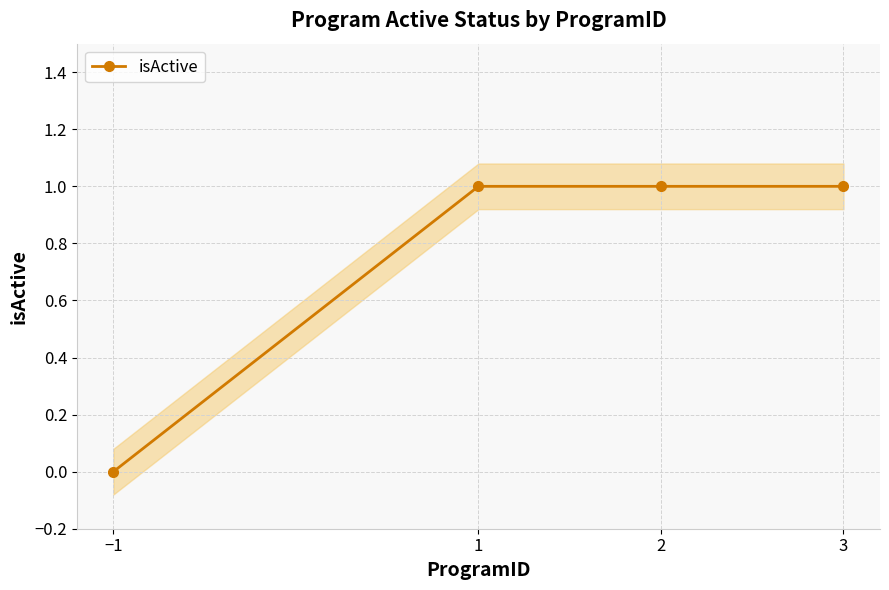

The value at 3 is 0. True or false?

False